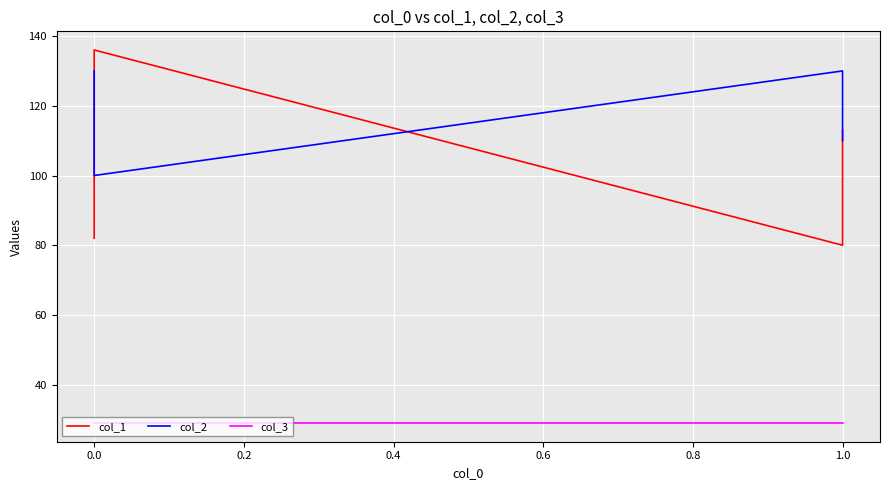

What is the maximum value for col_3?

29